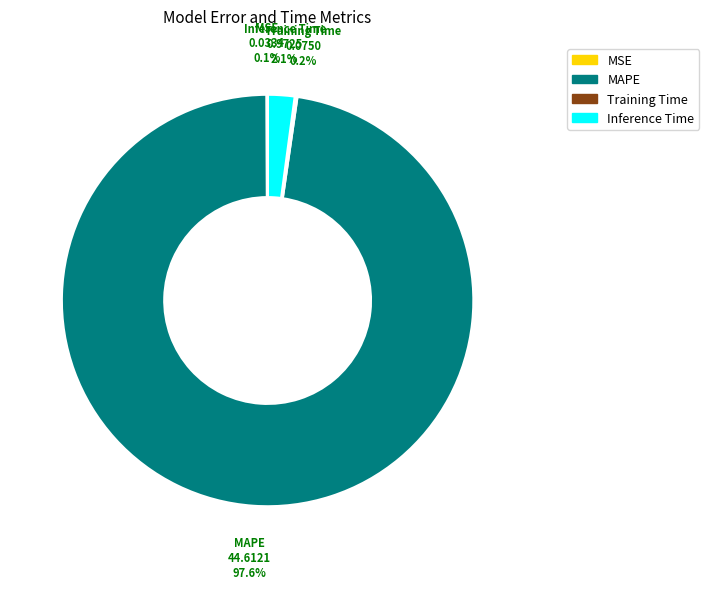

Is there any slice that represents more than half of the pie?

Yes